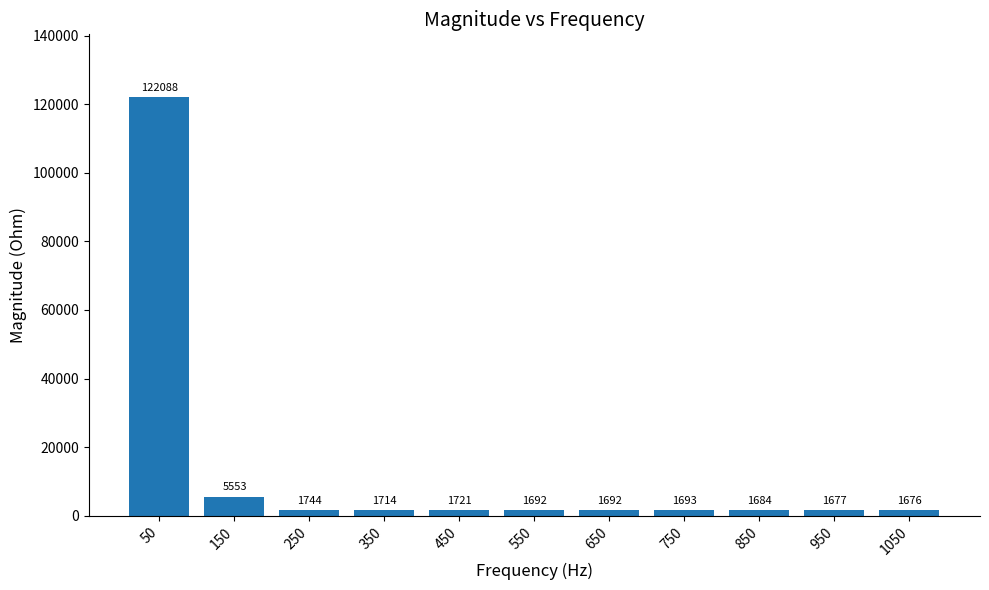

What is the value of the 5th bar from the left?

1720.5